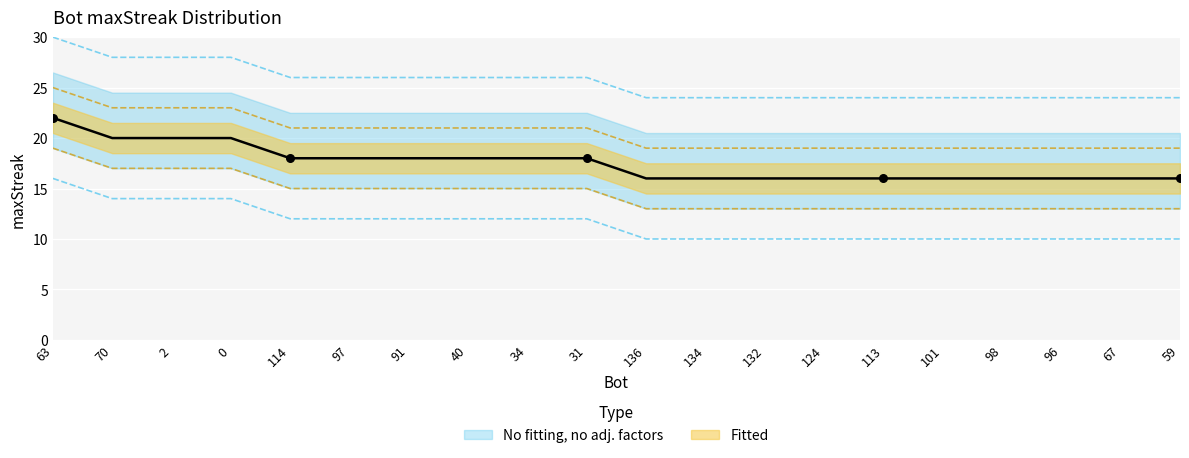

What is the ratio of the value at 96 to the value at 98?

1.0